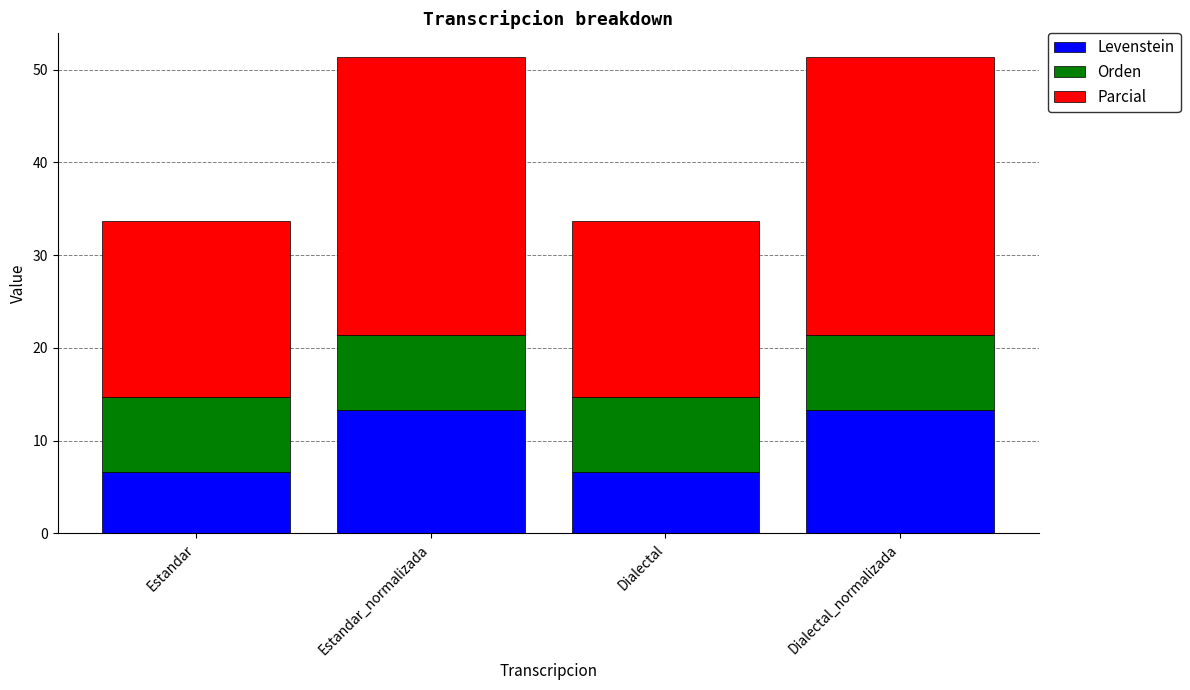

True or false: Levenstein has a value of 6.7 at Estandar.

True